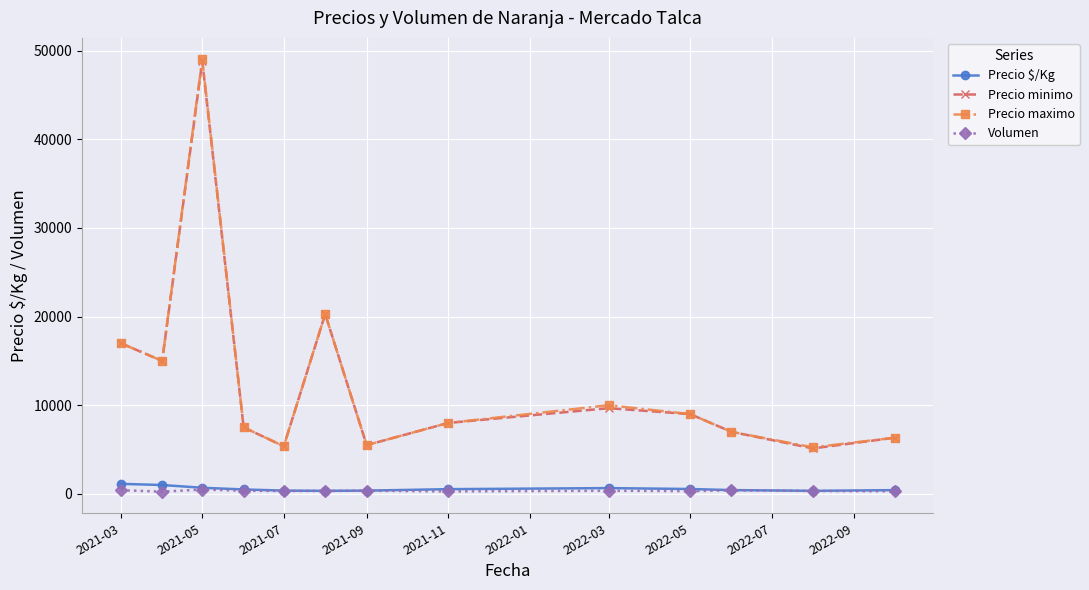

Which series has the largest range (max minus min)?

Precio maximo